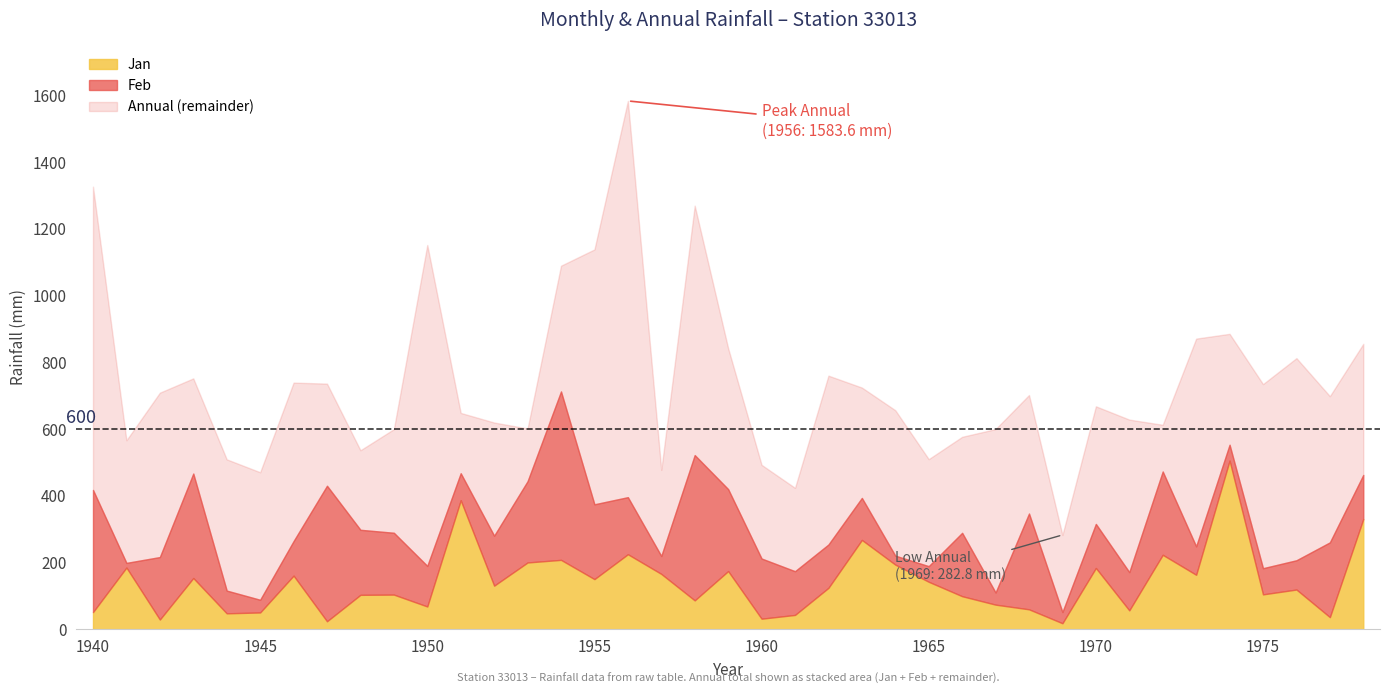

What value does the Jan series have at 1940?

51.7